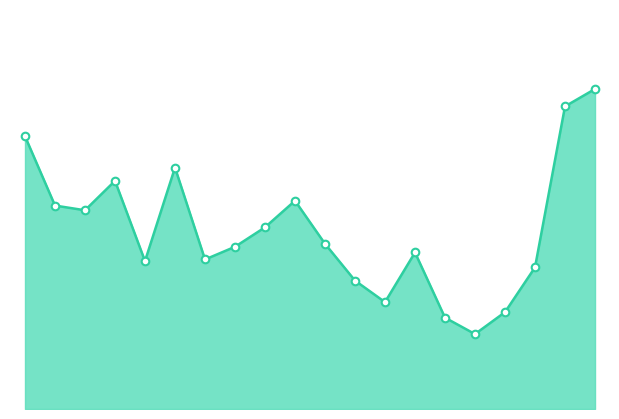

Is this an area chart (filled region under the line)?

Yes